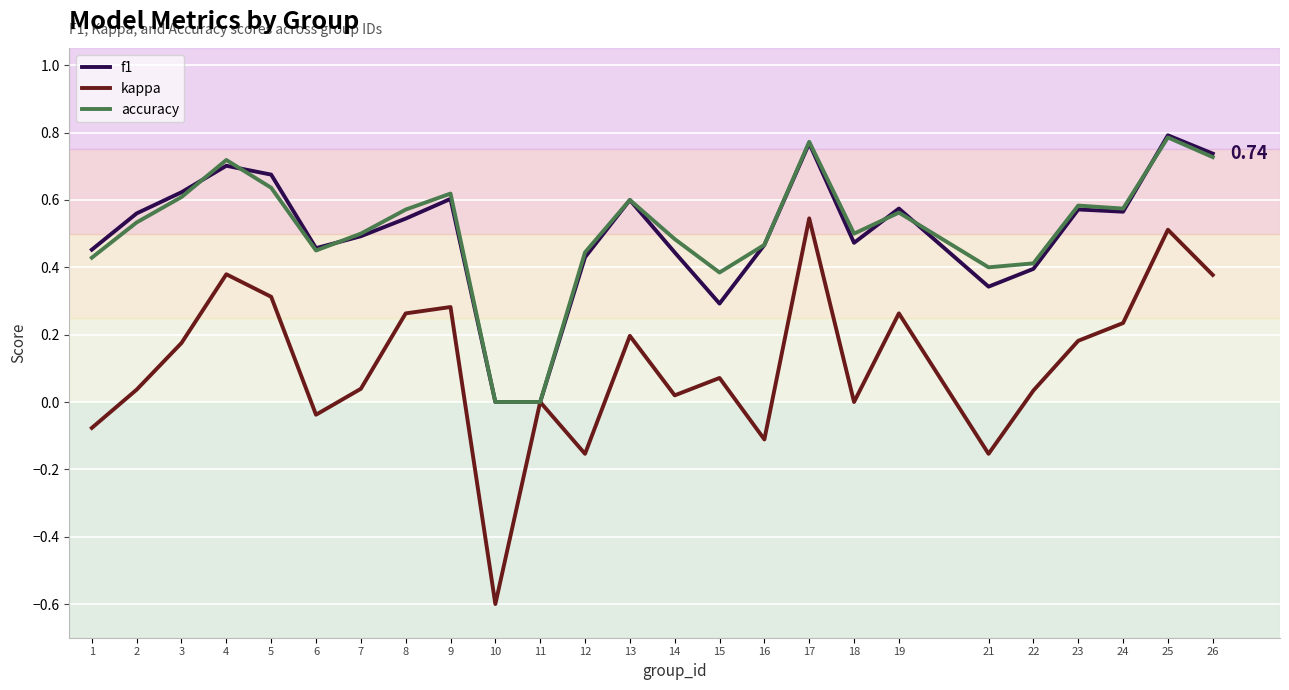

Is it true that accuracy equals 0.2 at 24?

False